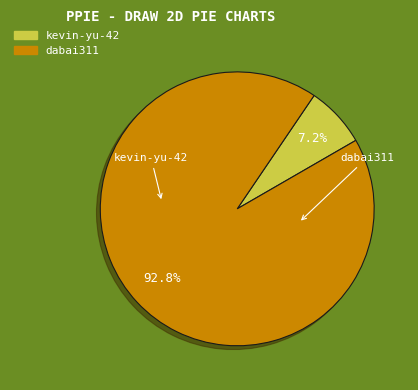

True or false: kevin-yu-42 accounts for 1% of the total.

False